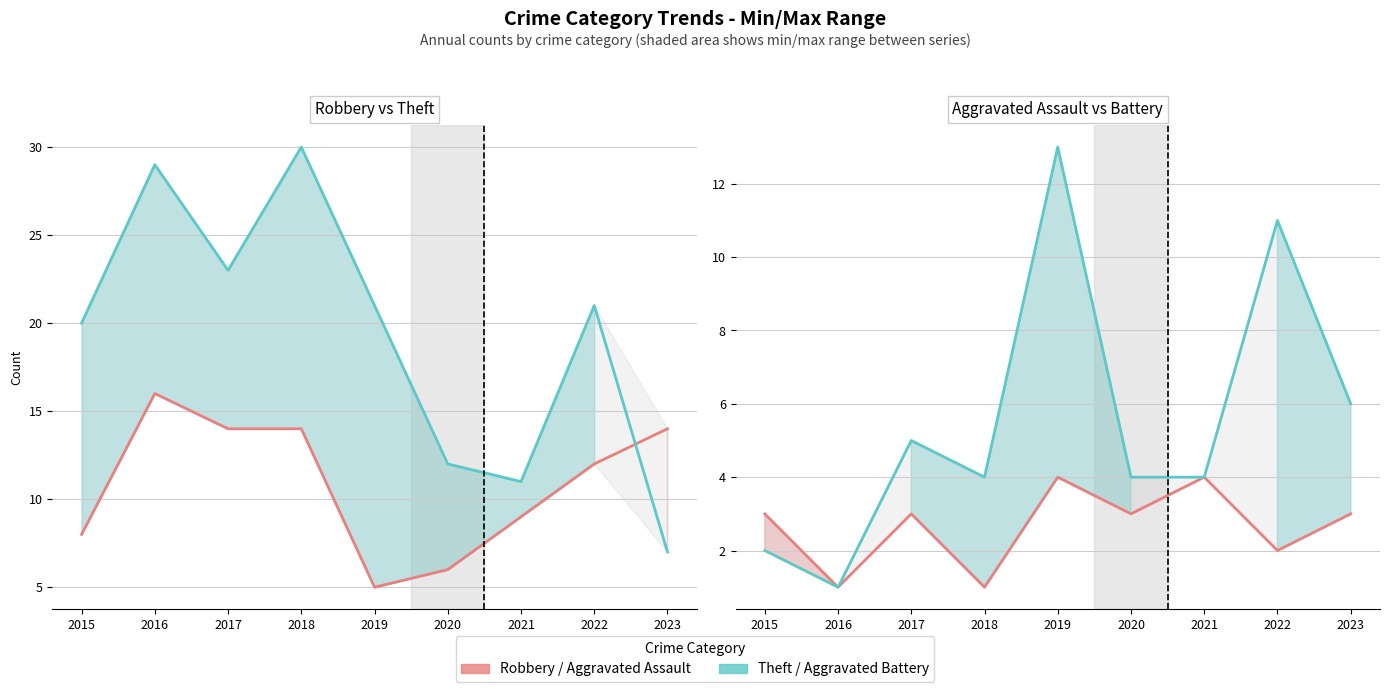

At 2018, list the series in order from largest to smallest.

Theft, Robbery, Aggravated Battery, Aggravated Assault